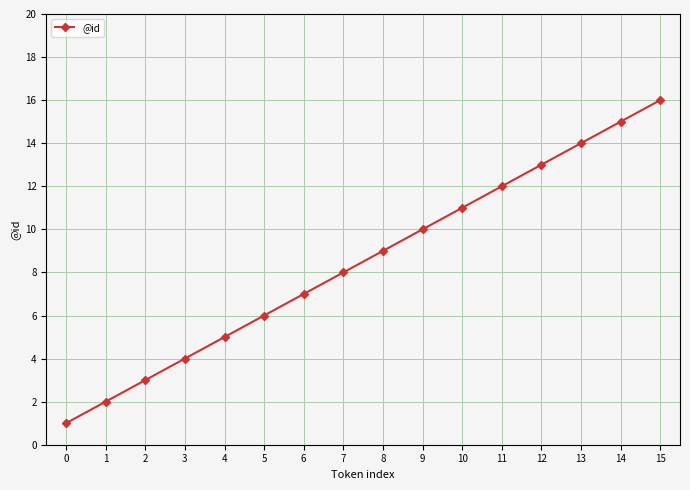

Approximately how many times larger is the value at 8 compared to 12?

0.7